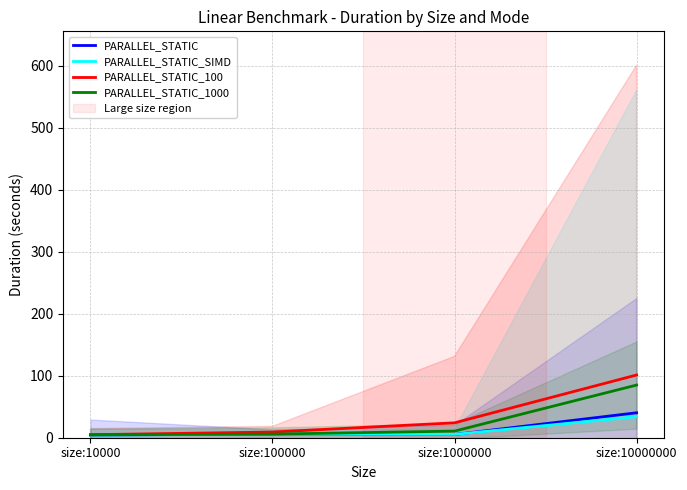

True or false: PARALLEL_STATIC_SIMD and PARALLEL_STATIC_100 intersect in this chart.

False